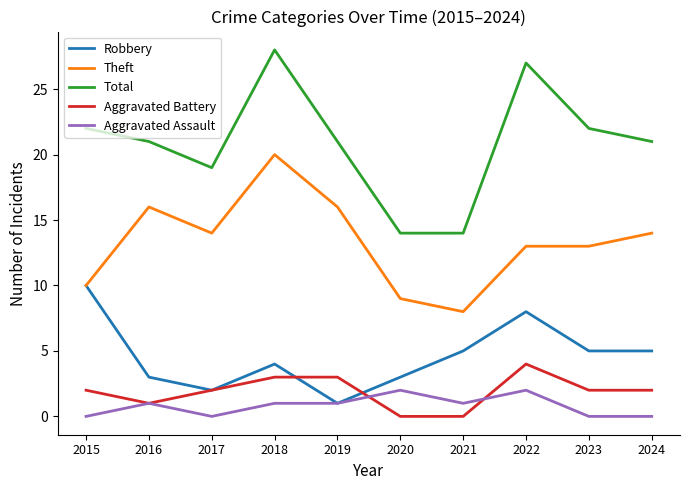

At which label does Robbery reach its peak?

2015